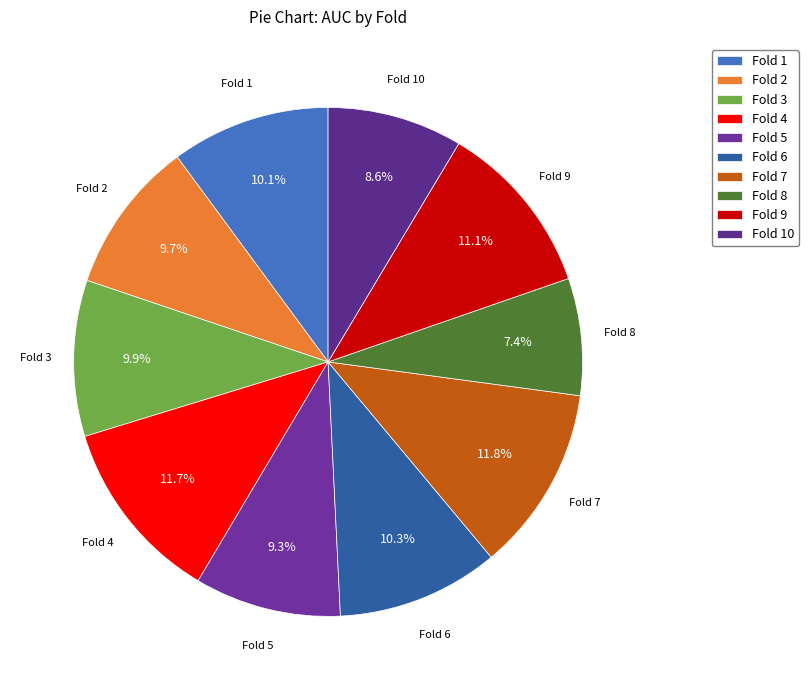

Is there any slice that represents more than half of the pie?

No